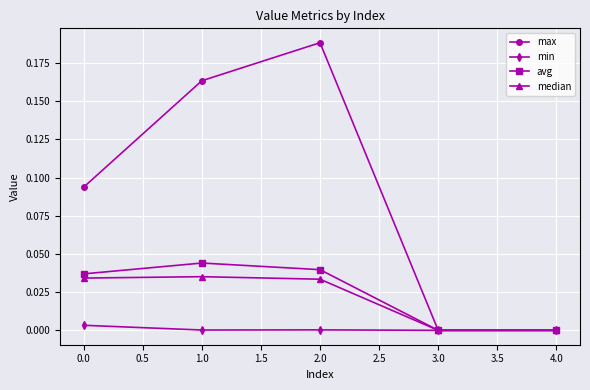

Which label corresponds to the largest value in the chart?

2.0